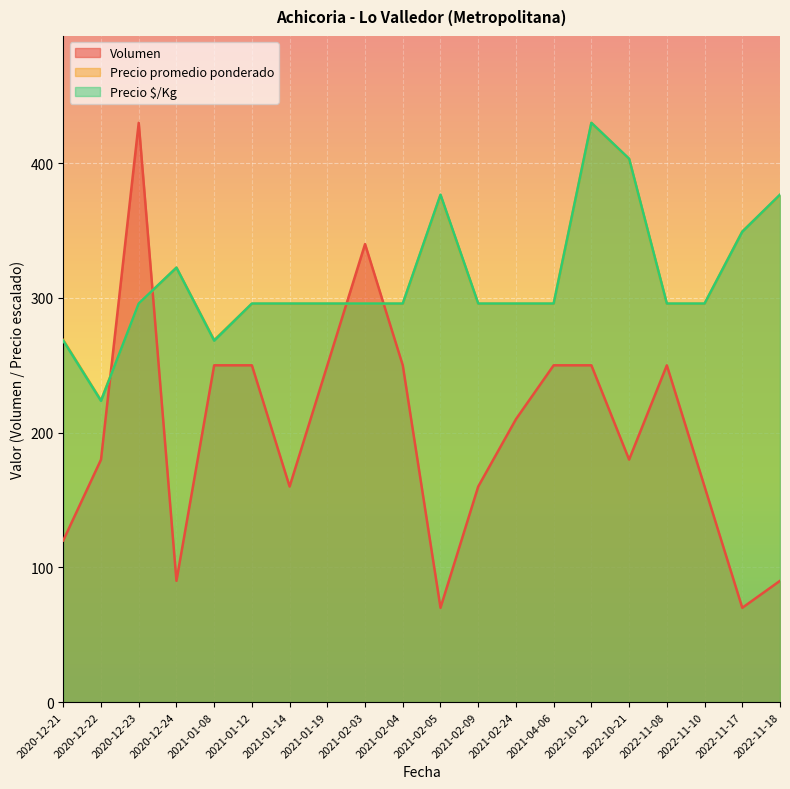

At which category does Precio promedio ponderado reach its first local peak?

2020-12-24